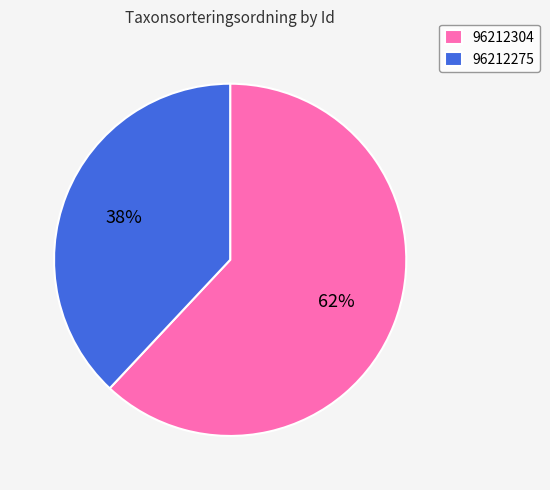

Is the sum of 96212275 and 96212304 greater than half?

Yes